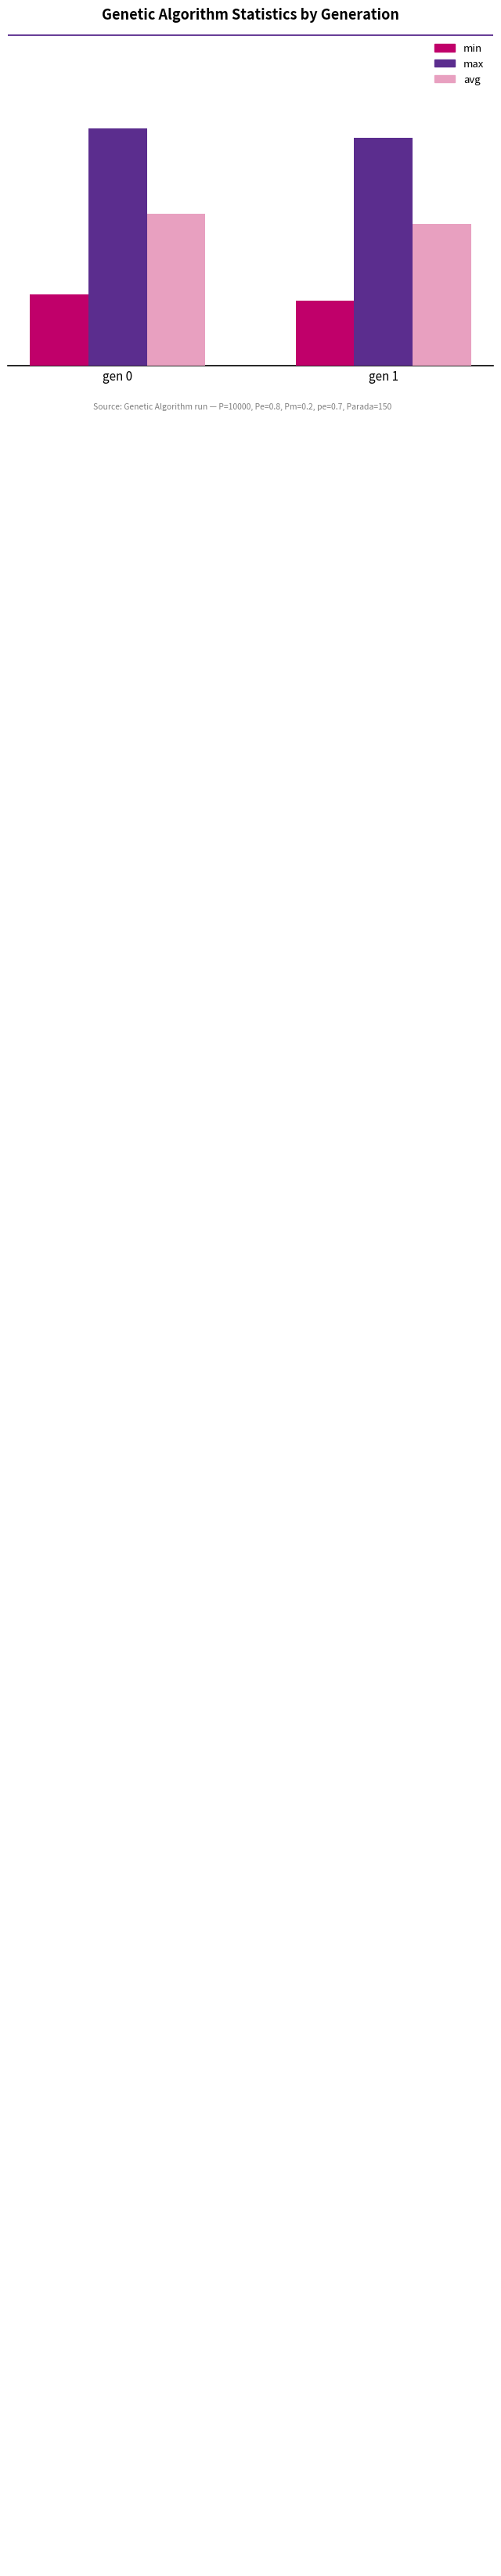

The value of max at gen 1 is 88.3. True or false?

True